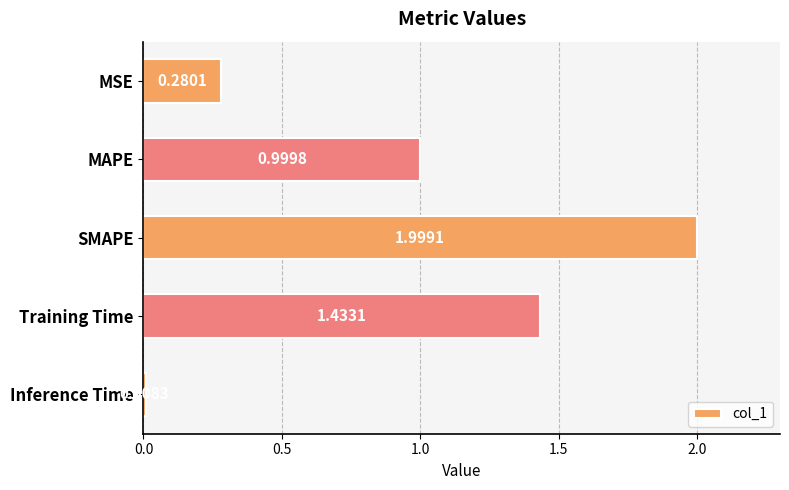

What is the difference between the maximum and second lowest values?

1.7